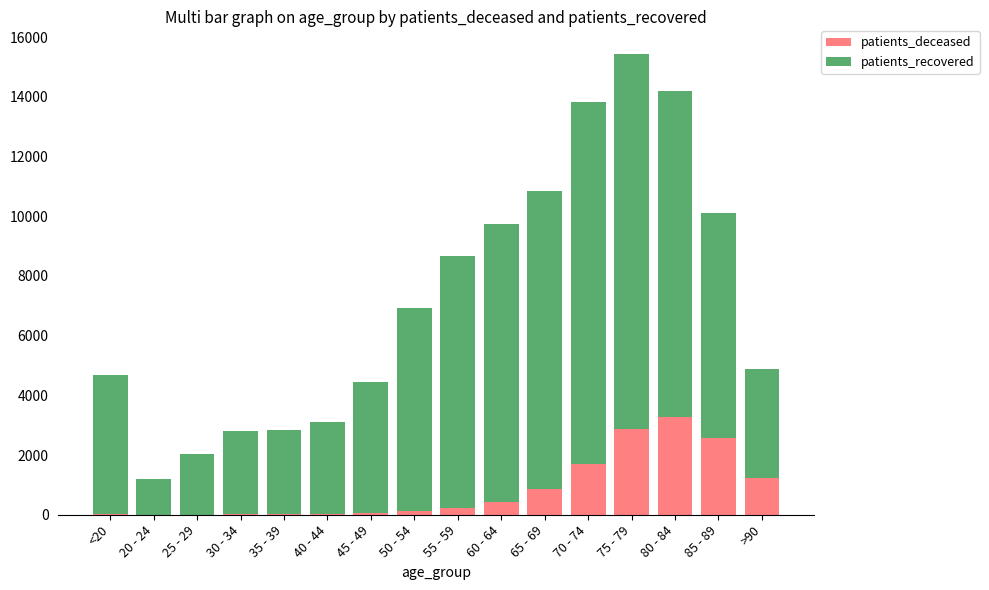

What is the sum of all patients_deceased values?

13420